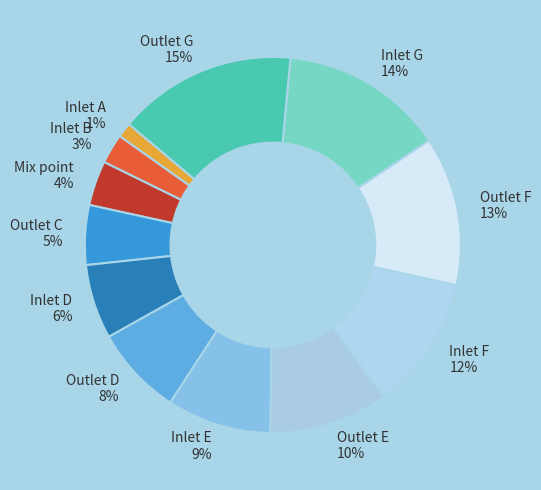

Is there a majority slice in this chart?

No